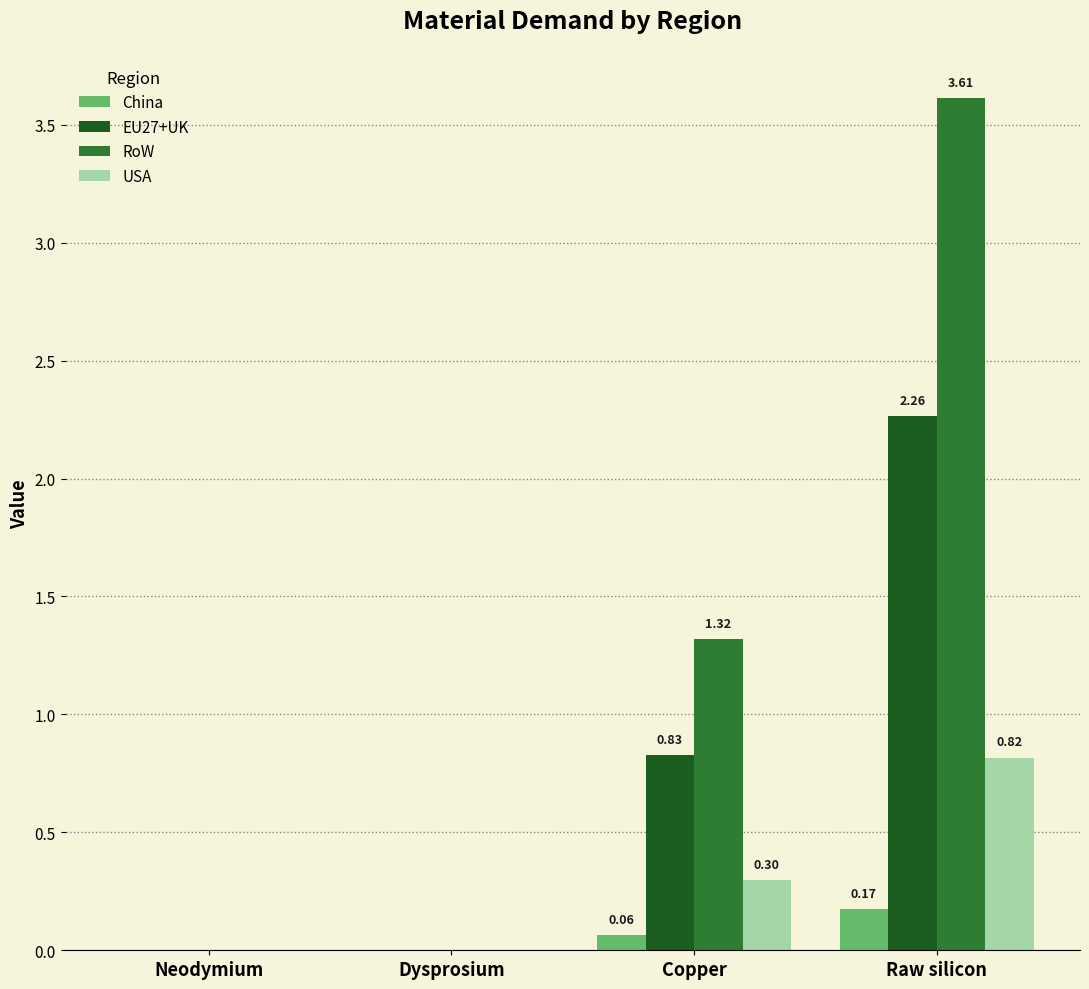

Which series changed the most between Dysprosium and Raw silicon?

RoW